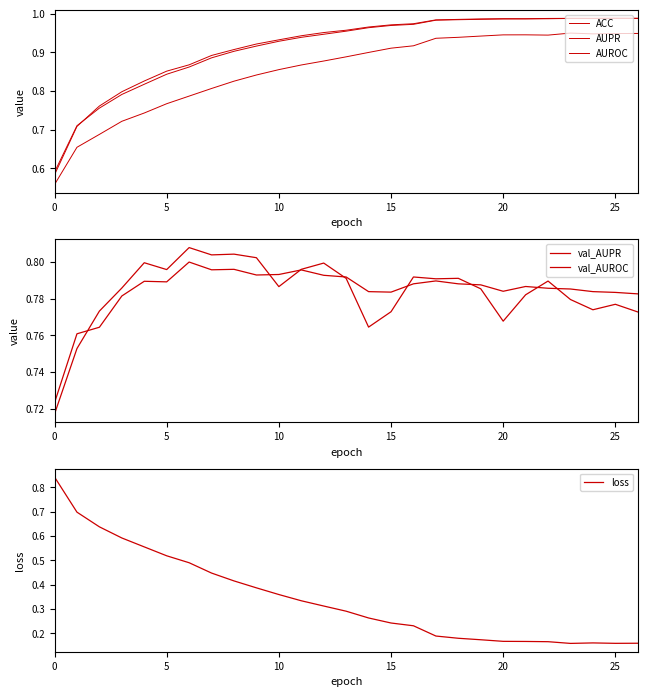

Is this an area chart (filled region under the line)?

No